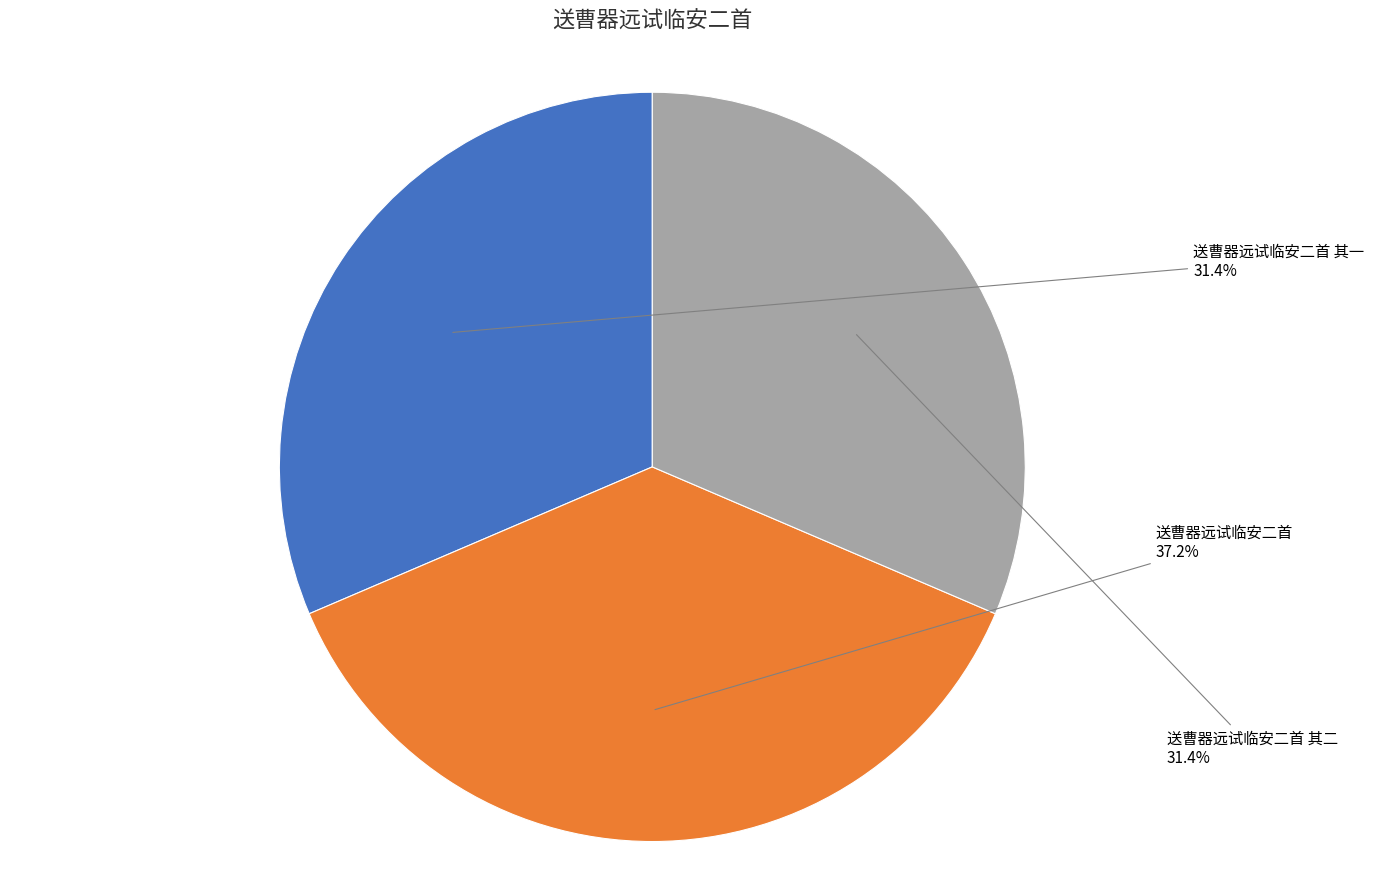

Count the number of slices in the pie.

3